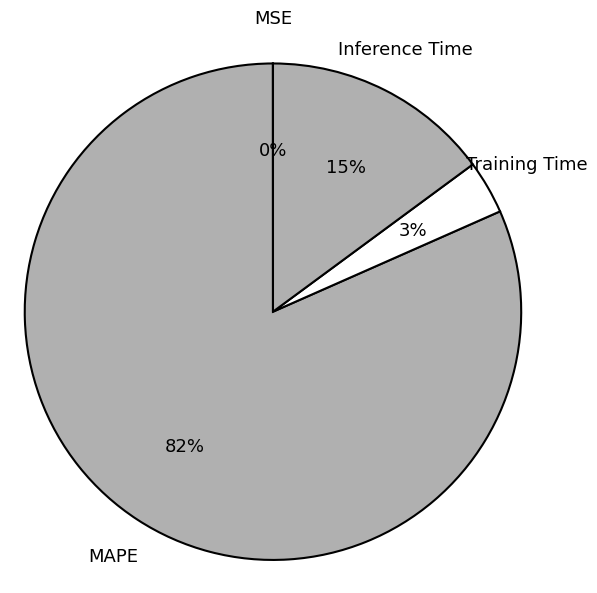

Is the sum of MAPE and Training Time greater than half?

Yes